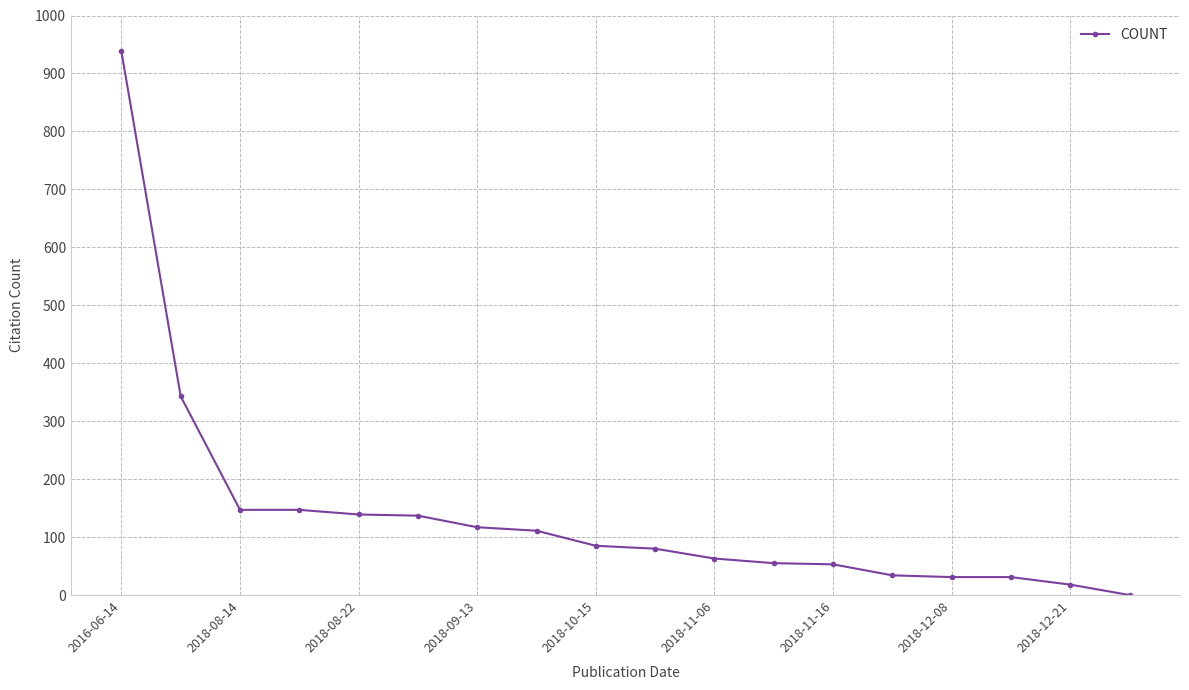

What is the difference between the second highest and second lowest values?

325